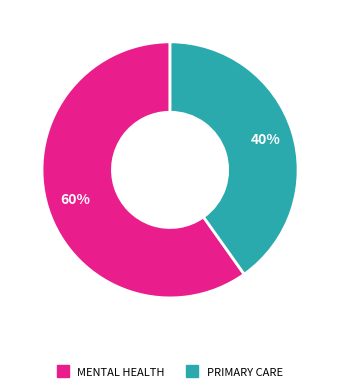

To the nearest percent, what is the average slice percentage?

50%